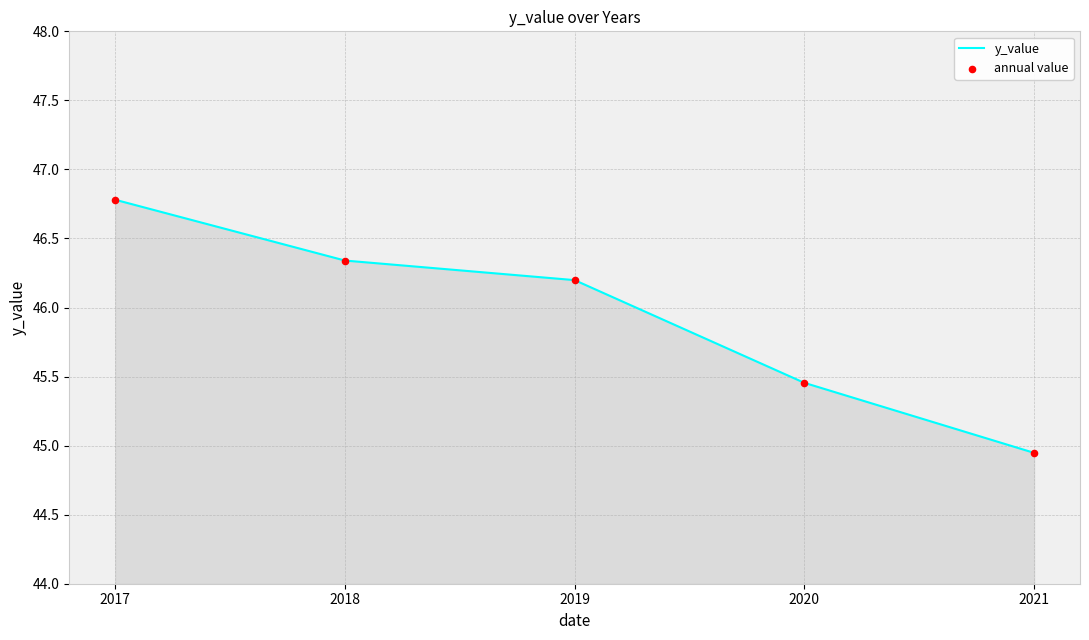

At which label does the data first exceed 46?

2017